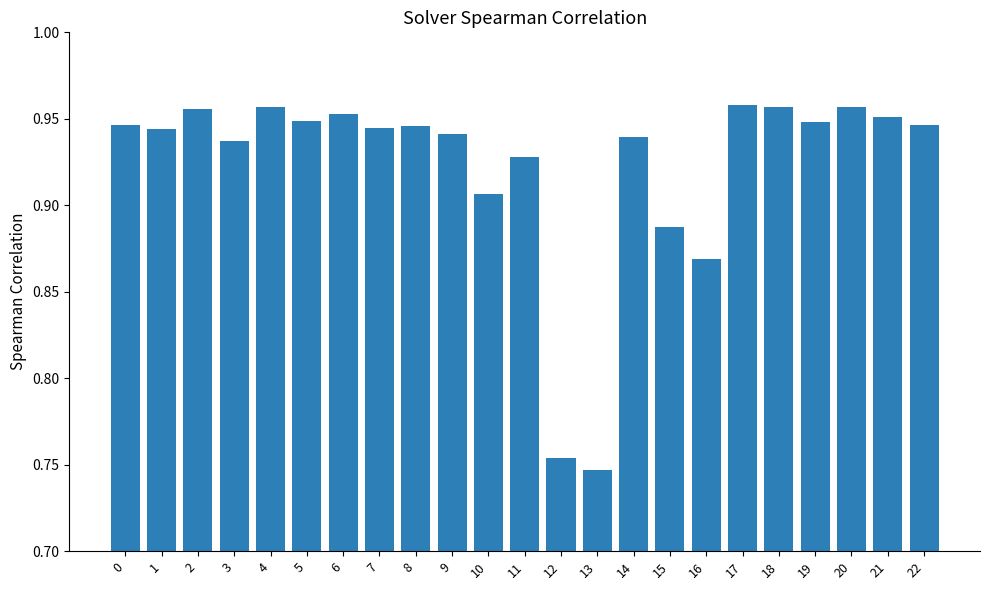

Count the values in the range 0 to 1.

23